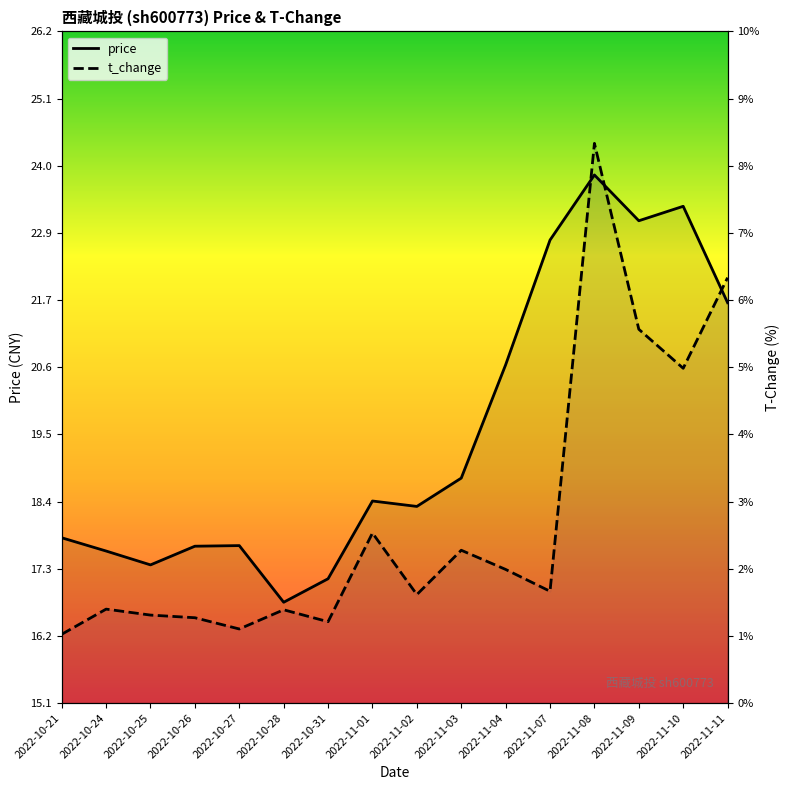

Reading left to right, transcribe all the data shown in this chart.

price: 2022-10-21=17.8	2022-10-24=17.6	2022-10-25=17.4	2022-10-26=17.7	2022-10-27=17.7	2022-10-28=16.7	2022-10-31=17.1	2022-11-01=18.4	2022-11-02=18.3	2022-11-03=18.8	2022-11-04=20.7	2022-11-07=22.7	2022-11-08=23.8	2022-11-09=23.1	2022-11-10=23.3	2022-11-11=21.7
t_change: 2022-10-21=1.0	2022-10-24=1.4	2022-10-25=1.3	2022-10-26=1.3	2022-10-27=1.1	2022-10-28=1.4	2022-10-31=1.2	2022-11-01=2.6	2022-11-02=1.6	2022-11-03=2.3	2022-11-04=2.0	2022-11-07=1.7	2022-11-08=8.5	2022-11-09=5.7	2022-11-10=5.1	2022-11-11=6.4